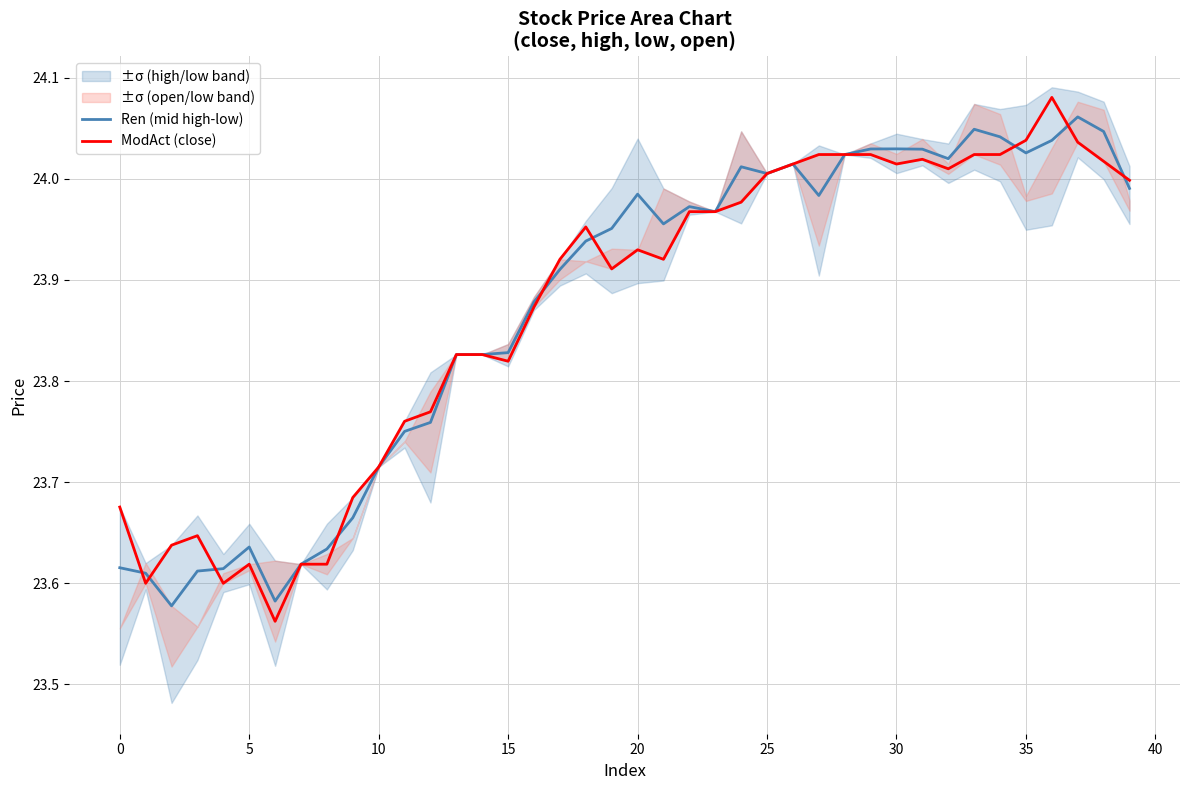

Read the ModAct (close) value at 24.

24.0